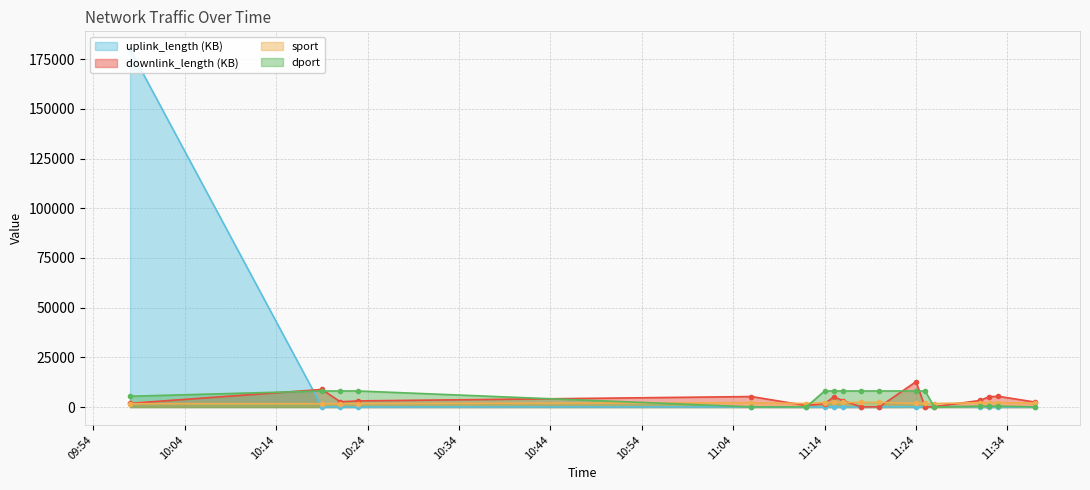

List the series in order of their peak value, lowest first.

sport, dport, downlink_length (KB), uplink_length (KB)